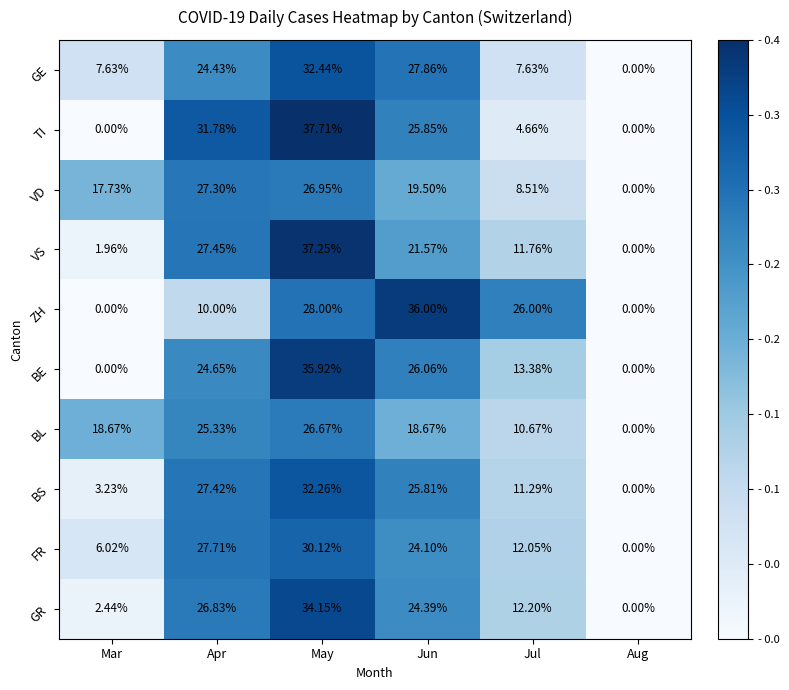

Rank the series at Jul from highest to lowest value.

ZH, BE, GR, FR, VS, BS, BL, VD, GE, TI